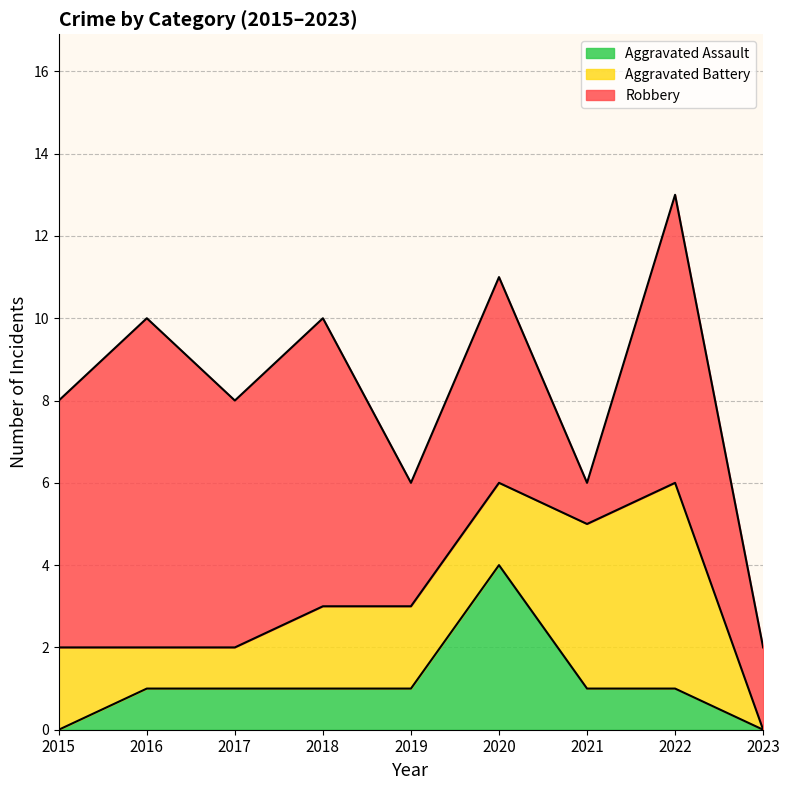

True or false: Aggravated Assault has more than 0 interior local peaks.

True